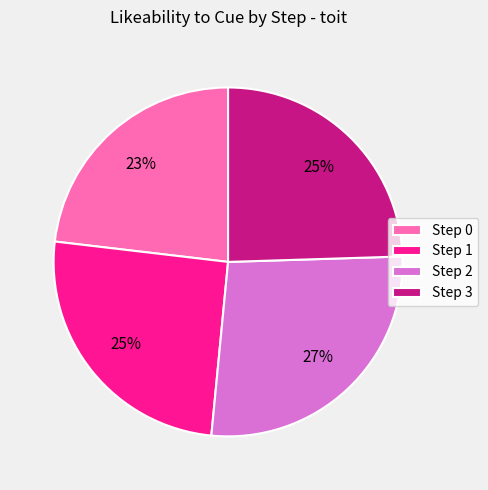

True or false: Step 0 accounts for 29% of the total.

False